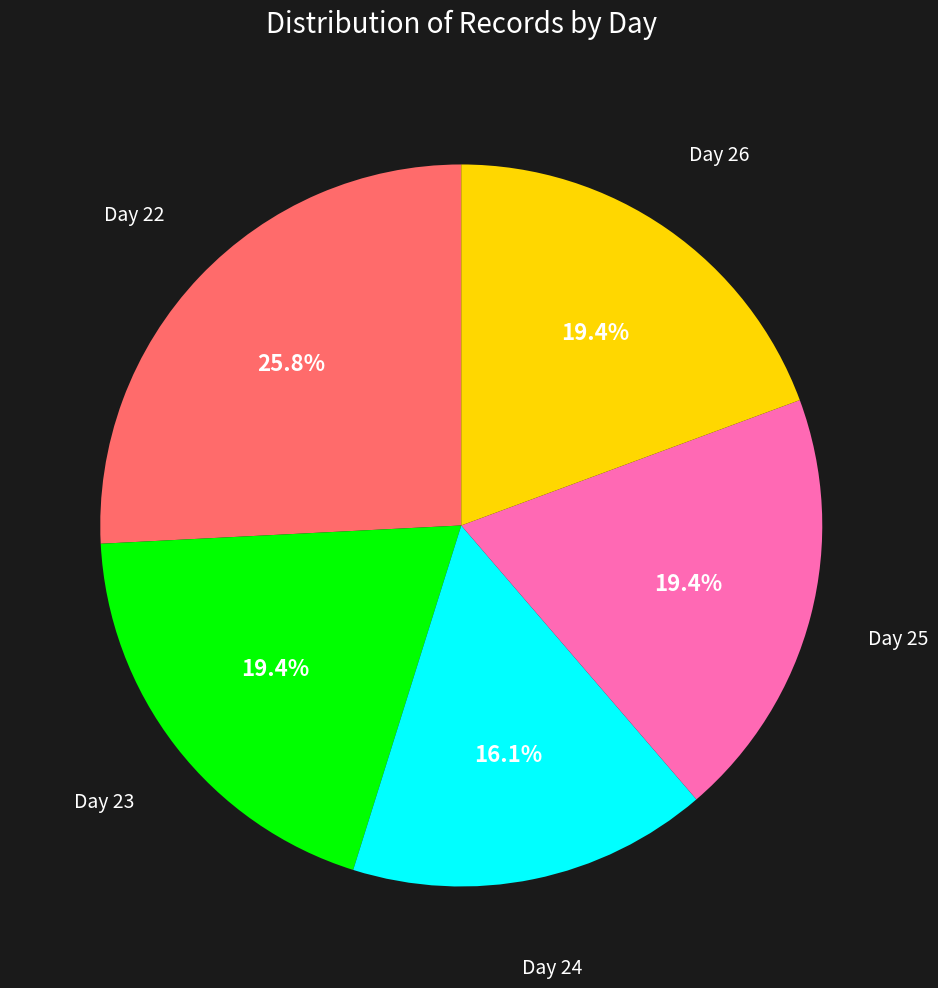

How many slices are in this pie chart?

5